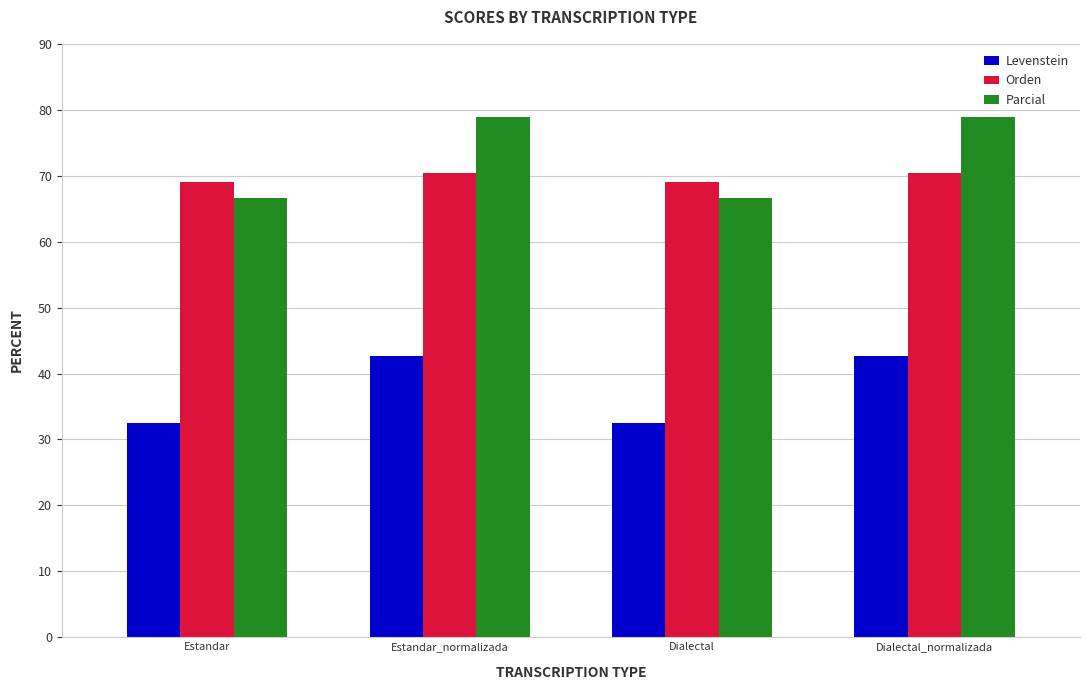

At how many categories does at least one series exceed 37?

4